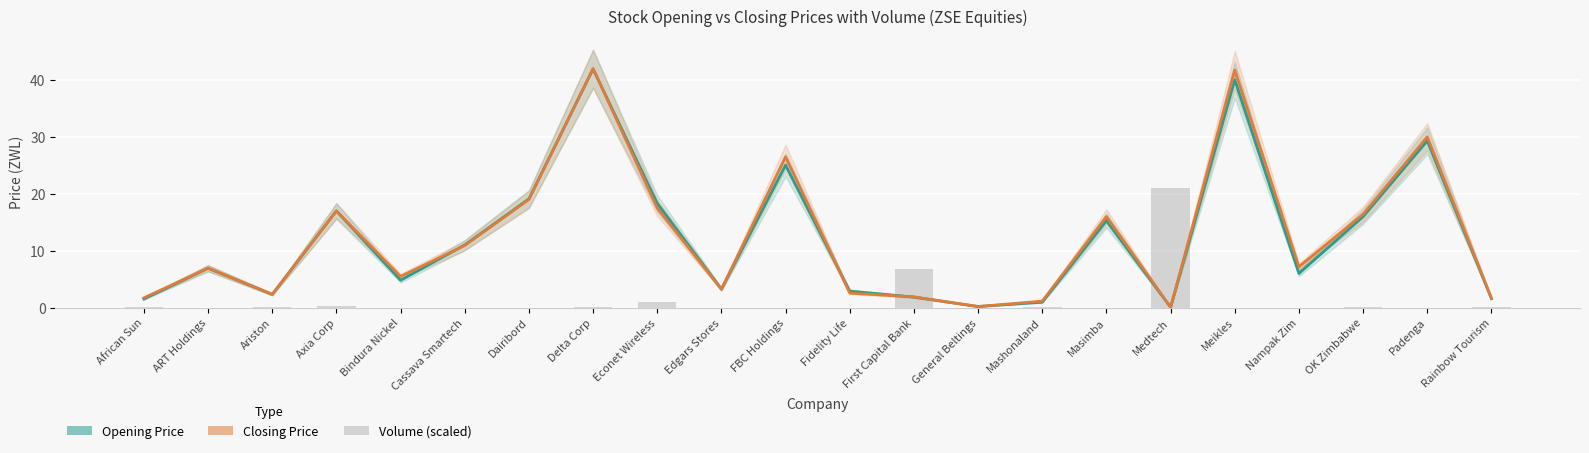

Rank the series at OK Zimbabwe from highest to lowest value.

Closing Price, Opening Price